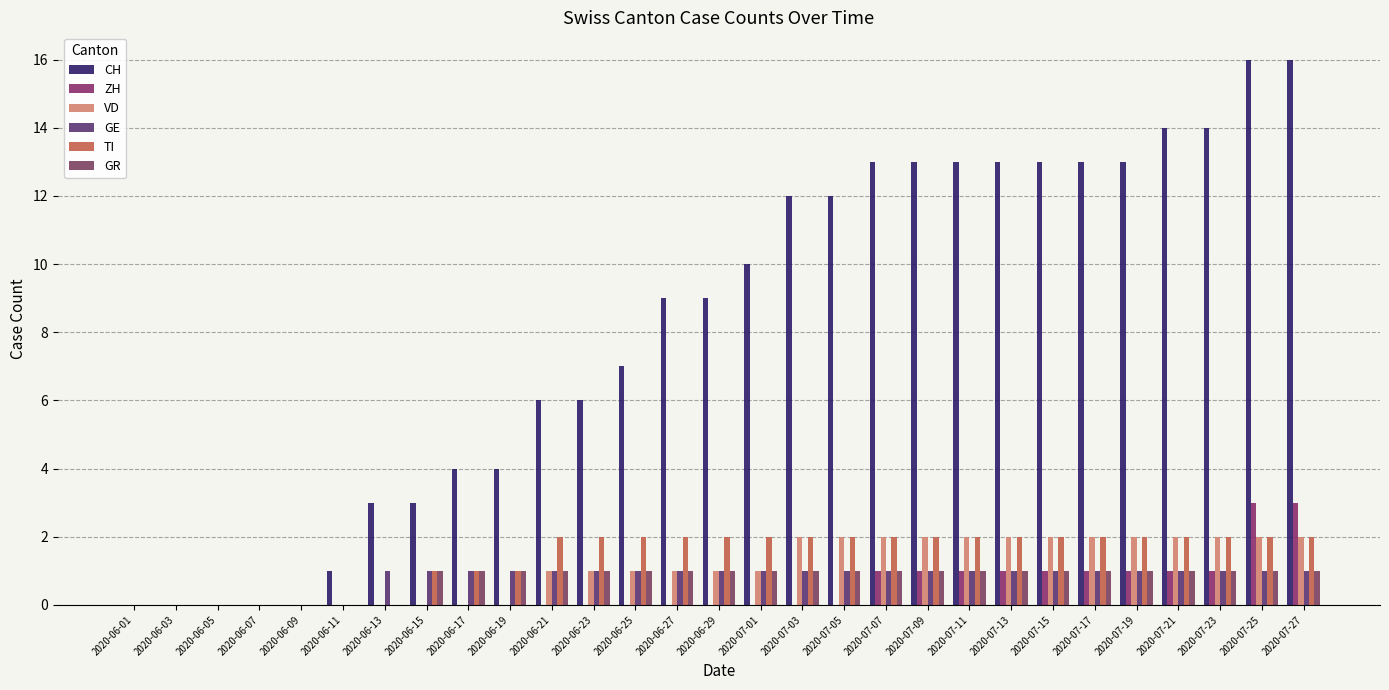

Count the GR values in the range 1 to 2.

22